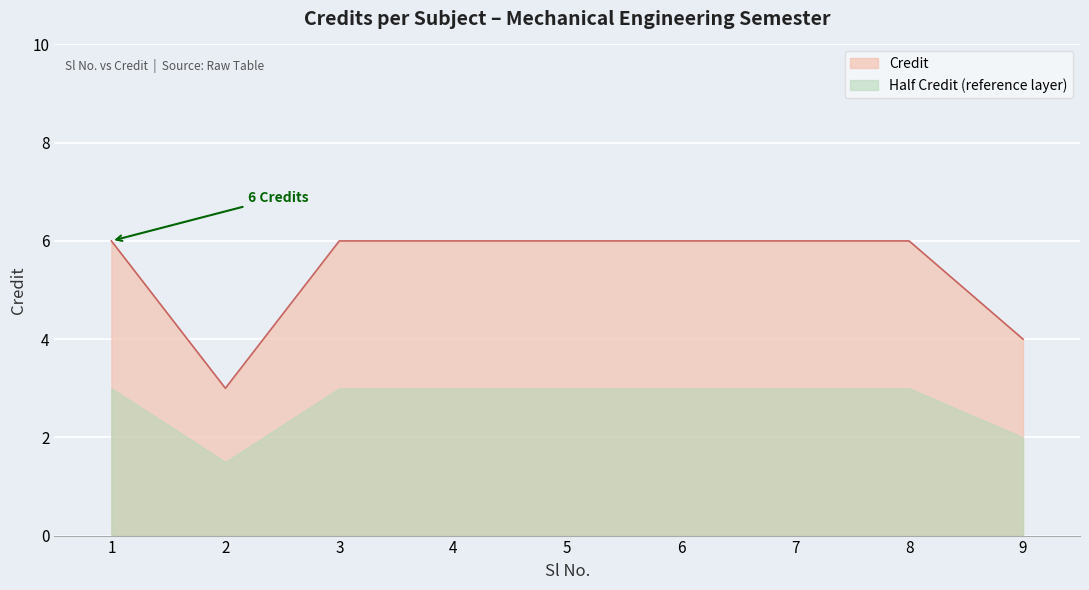

What is the ratio of the value at 2 to the value at 6?

0.5